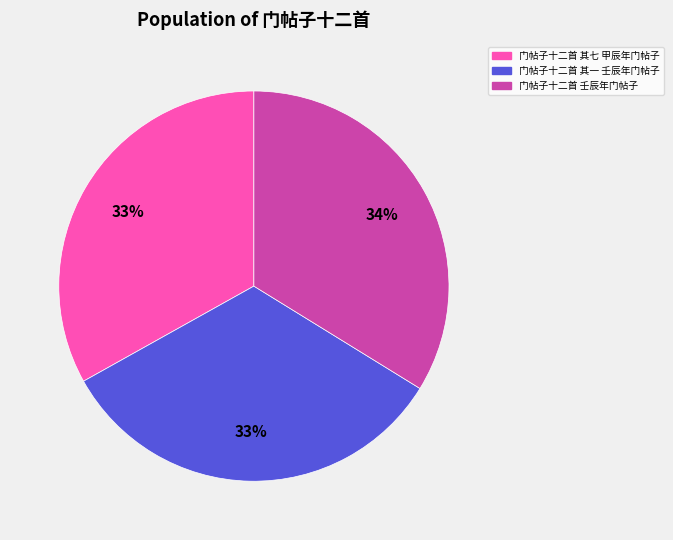

How many segments does this pie chart have?

3